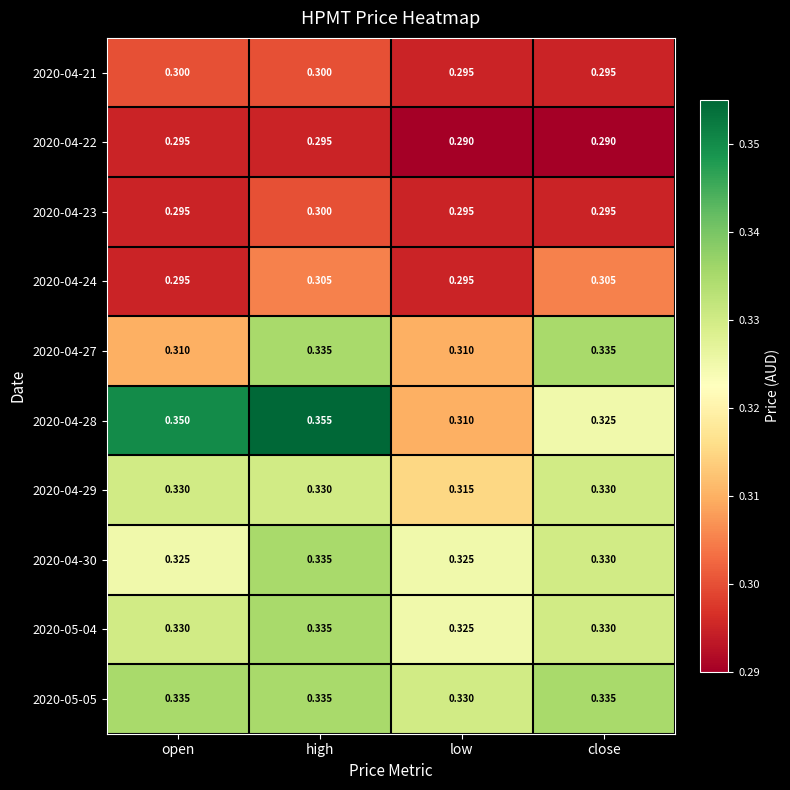

Which category has the highest value across all series?

high